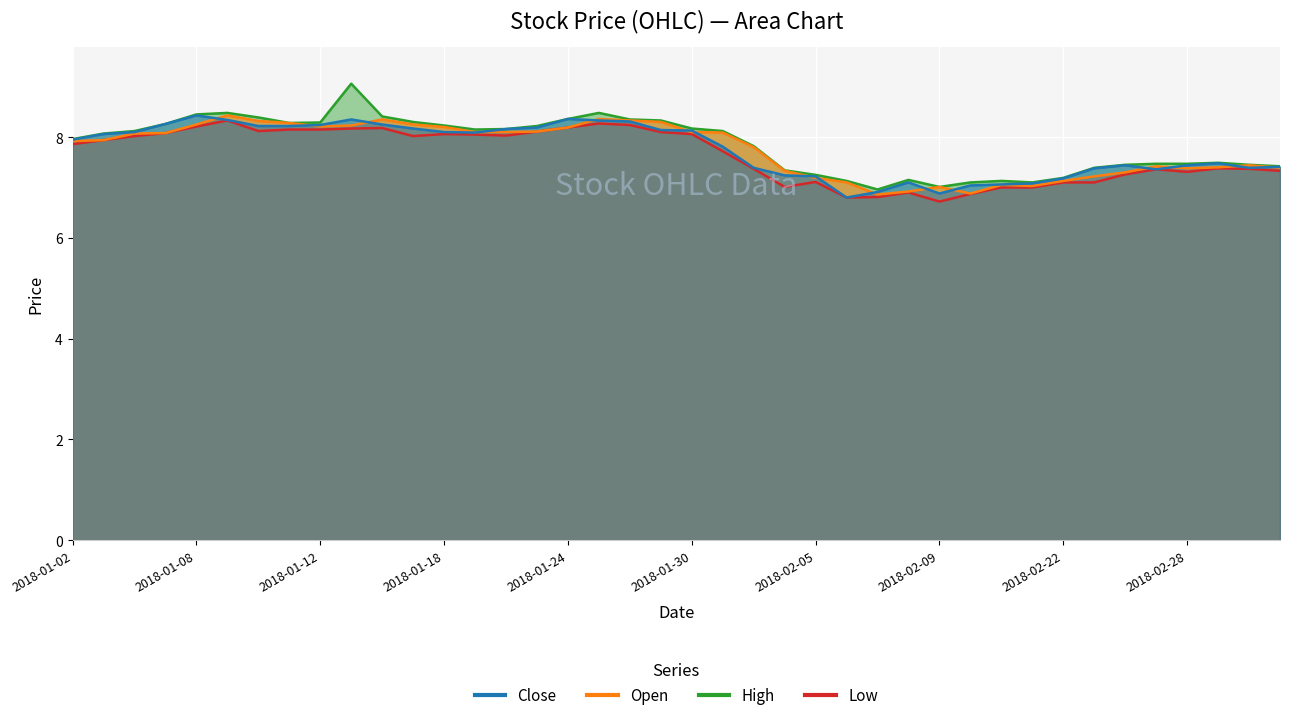

Between 2018-02-09 and 2018-03-05, which series saw the biggest shift?

low